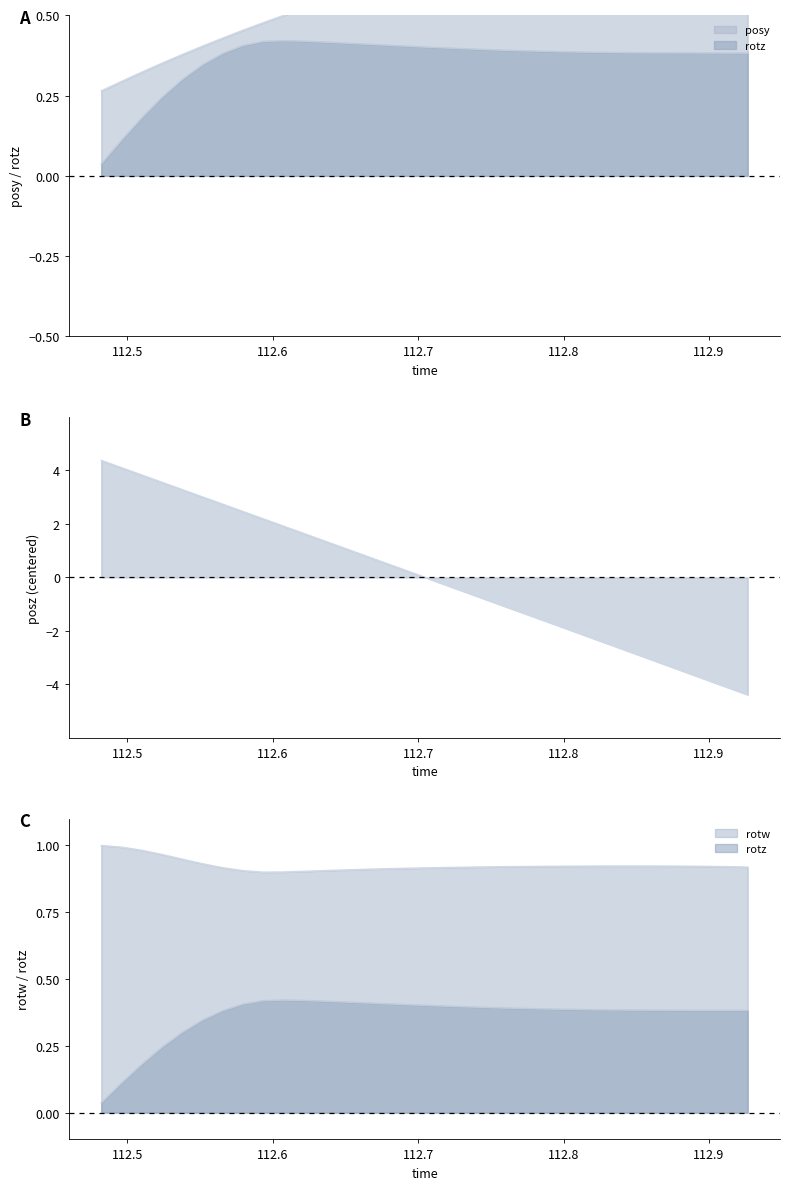

Reading left to right, transcribe all the data shown in this chart.

posy line: 0.3	0.3	0.3	0.4	0.4	0.4	0.4	0.5	0.5	0.5	0.5	0.5	0.6	0.6	0.6	0.6	0.6	0.6	0.7	0.7	0.7	0.7	0.7	0.7	0.7	0.7	0.8	0.8	0.8	0.8	0.8	0.8	0.8
rotz line: 0.0	0.1	0.2	0.2	0.3	0.3	0.4	0.4	0.4	0.4	0.4	0.4	0.4	0.4	0.4	0.4	0.4	0.4	0.4	0.4	0.4	0.4	0.4	0.4	0.4	0.4	0.4	0.4	0.4	0.4	0.4	0.4	0.4
posz line: 4.4	4.1	3.8	3.6	3.3	3.0	2.7	2.5	2.2	1.9	1.6	1.4	1.1	0.8	0.6	0.3	0.0	-0.3	-0.5	-0.8	-1.1	-1.4	-1.6	-1.9	-2.2	-2.5	-2.7	-3.0	-3.3	-3.6	-3.8	-4.1	-4.4
rotw line: 1.0	1.0	1.0	1.0	0.9	0.9	0.9	0.9	0.9	0.9	0.9	0.9	0.9	0.9	0.9	0.9	0.9	0.9	0.9	0.9	0.9	0.9	0.9	0.9	0.9	0.9	0.9	0.9	0.9	0.9	0.9	0.9	0.9